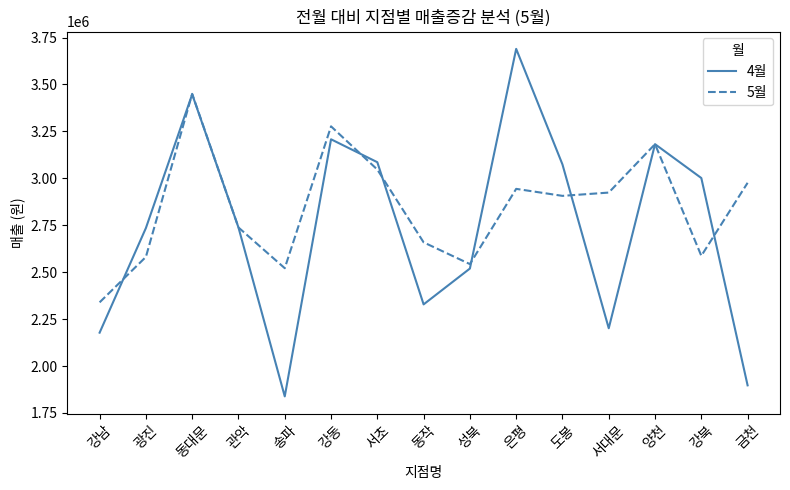

Which category has the highest value in the 5월 series?

동대문